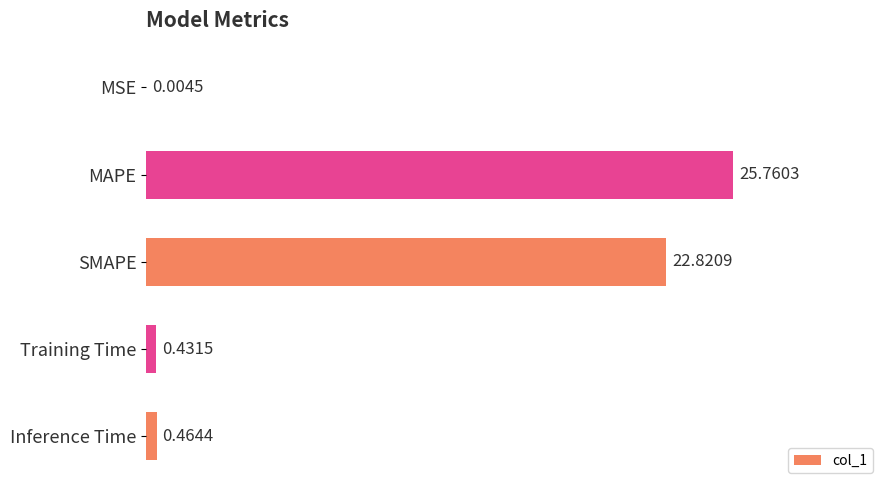

What is the sum of all values?

49.5